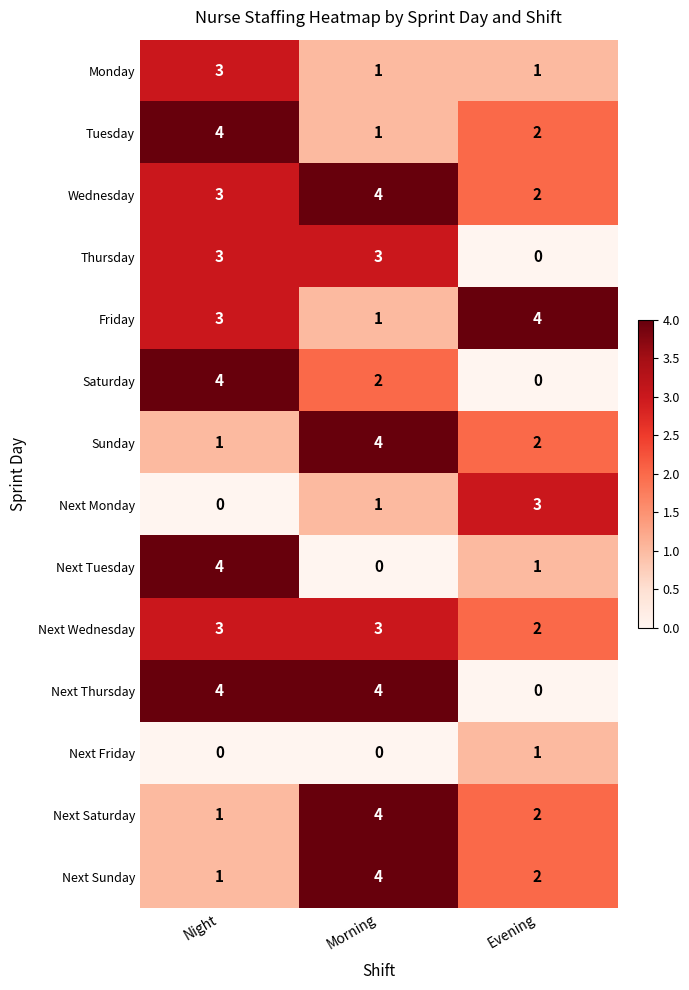

What is the maximum value shown in the chart?

4